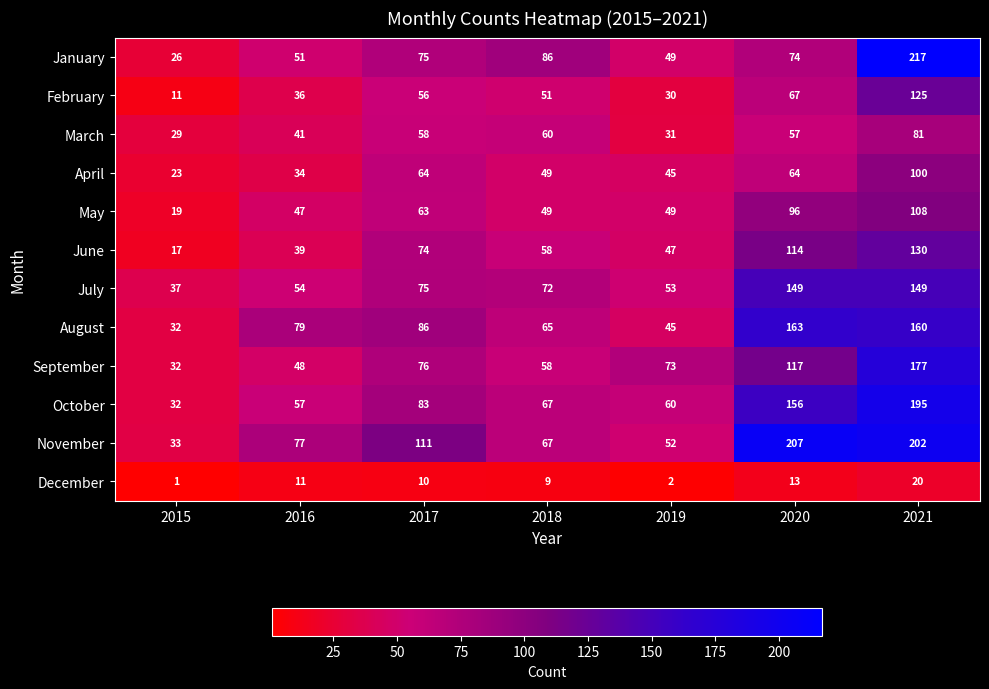

Rank the categories by June value from lowest to highest.

2015, 2016, 2019, 2018, 2017, 2020, 2021